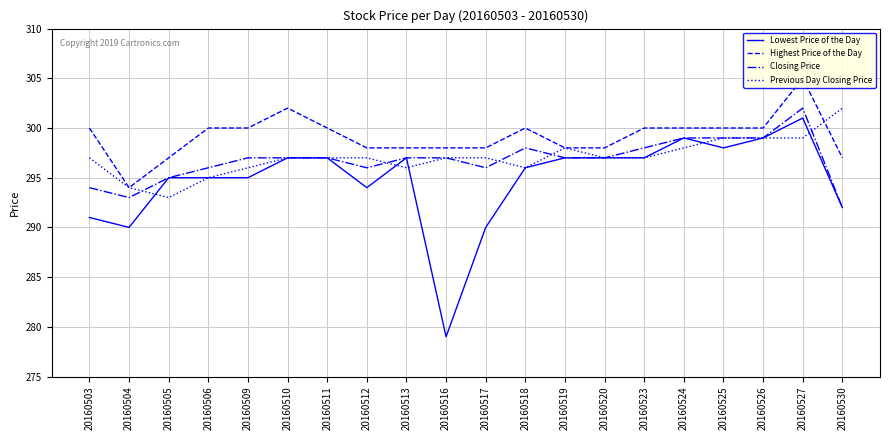

How many lines are shown in the chart?

4